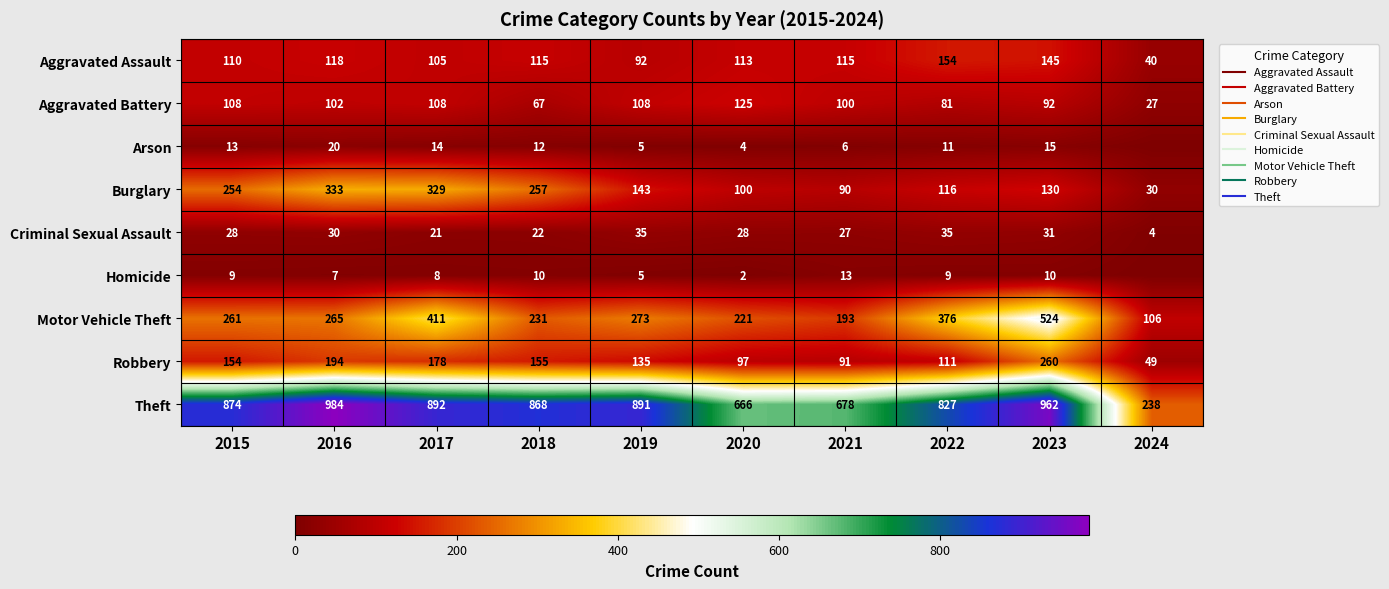

How many data points does each series have?

10